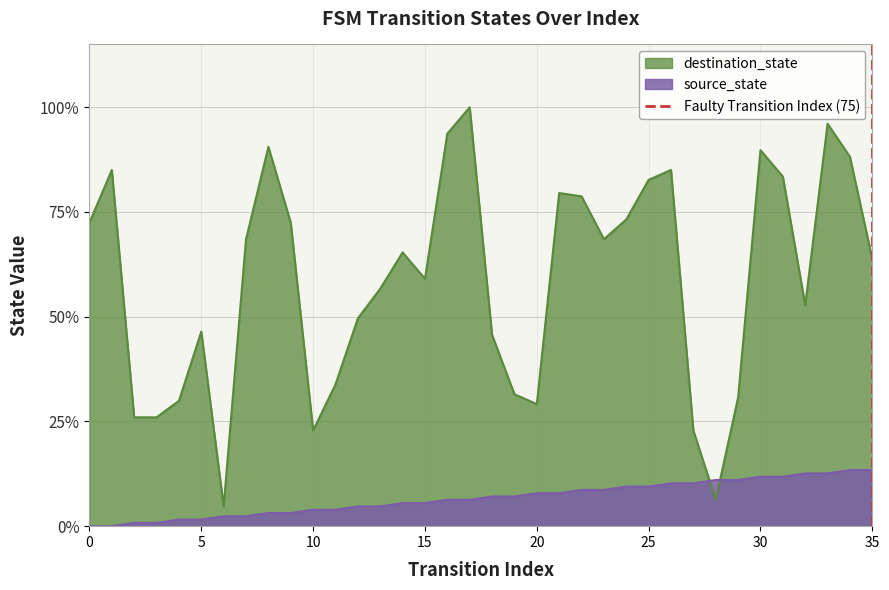

How many intersections are there between source_state and destination_state?

2